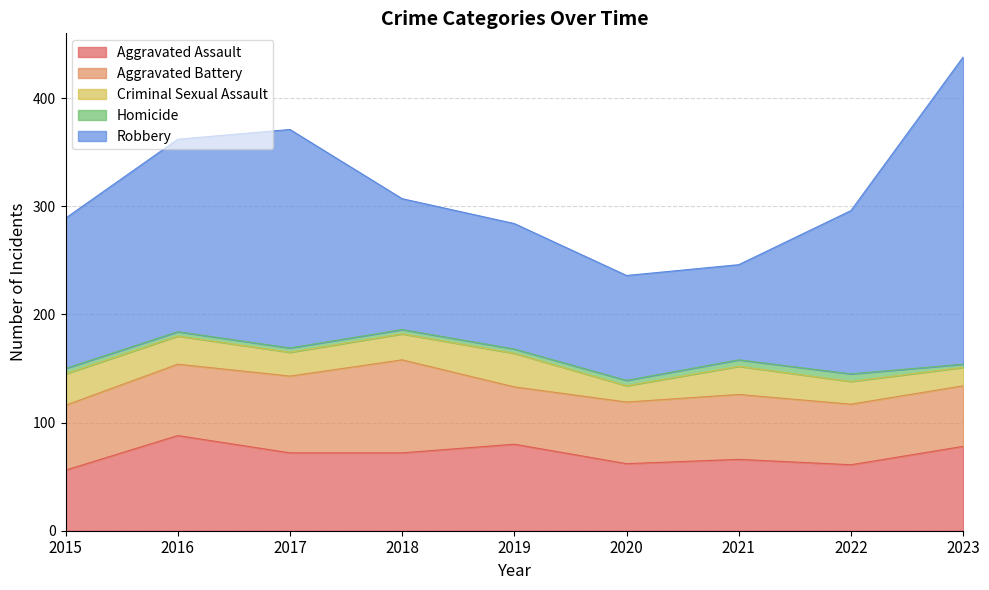

What is the difference between the maximum and minimum values in the Aggravated Battery series?

33